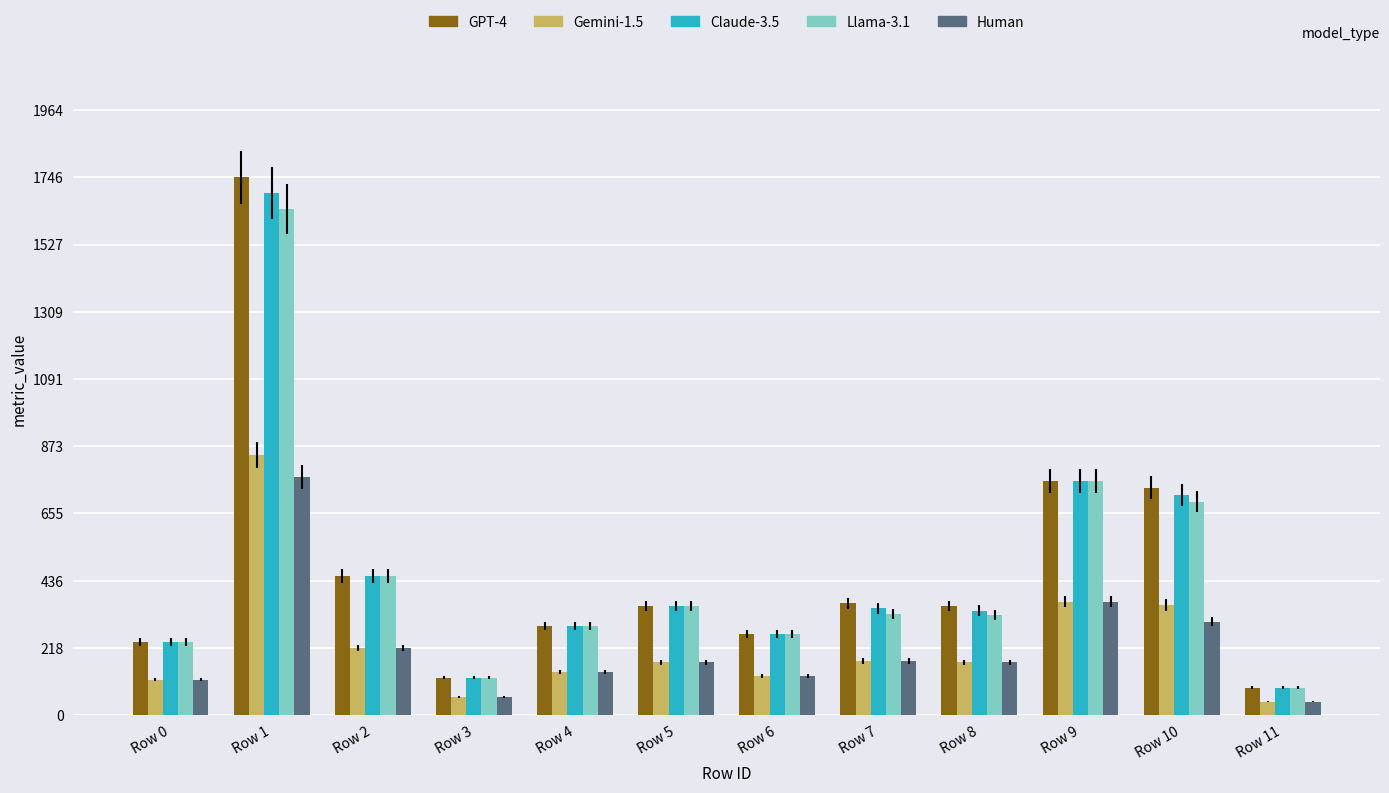

What is the average value of the Llama-3.1 series?

462.8